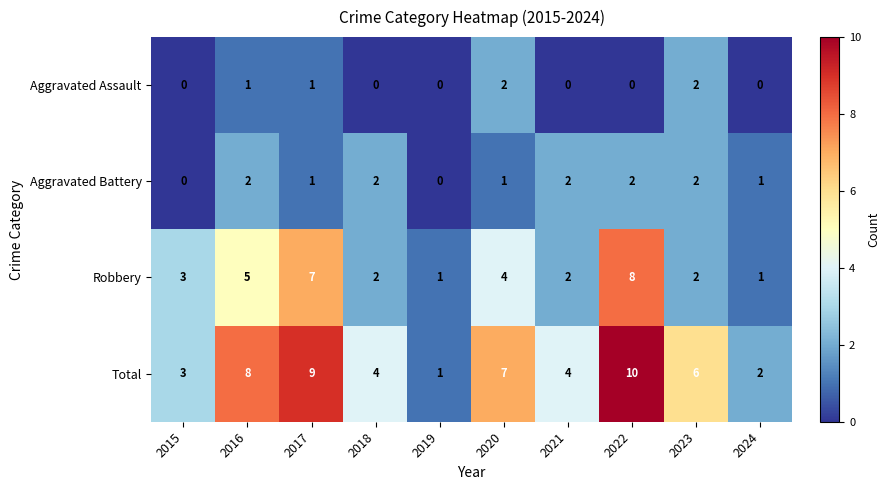

What is the total value across all series at 2017?

18